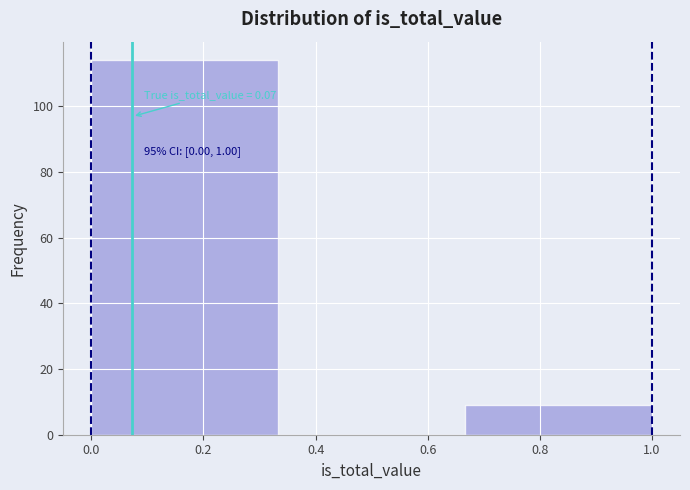

Over which range of the x-axis is the bar tallest?

0.00 to 0.34